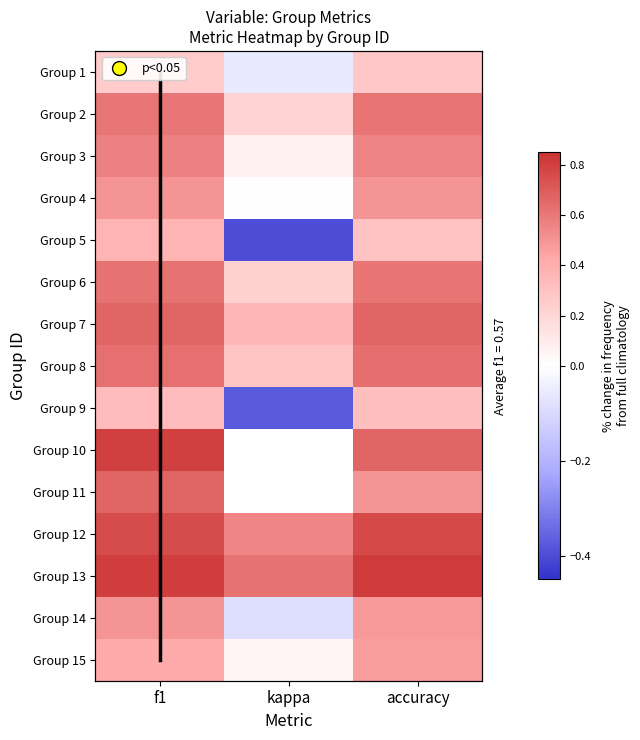

At which label does 14 reach its peak?

f1